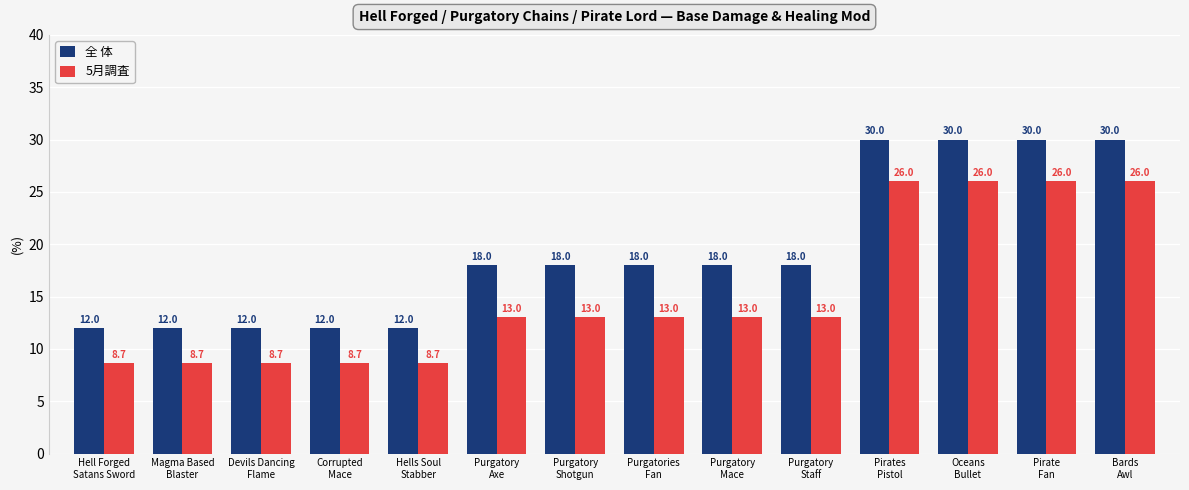

How many 全 体 values are between 12 and 30?

14